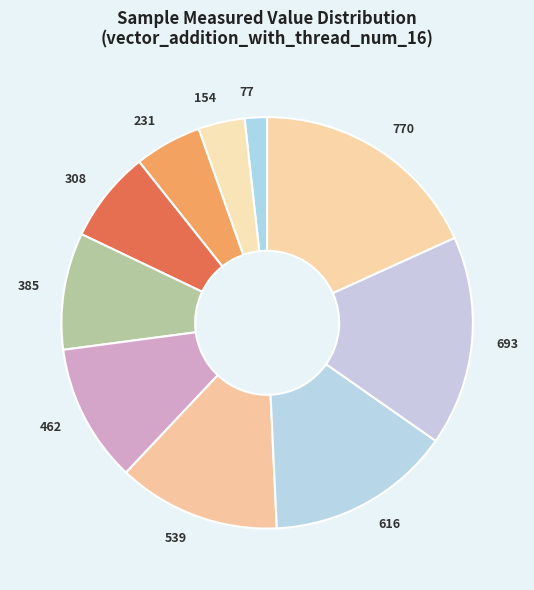

Combined, do 770 and 693 account for over 50%?

No